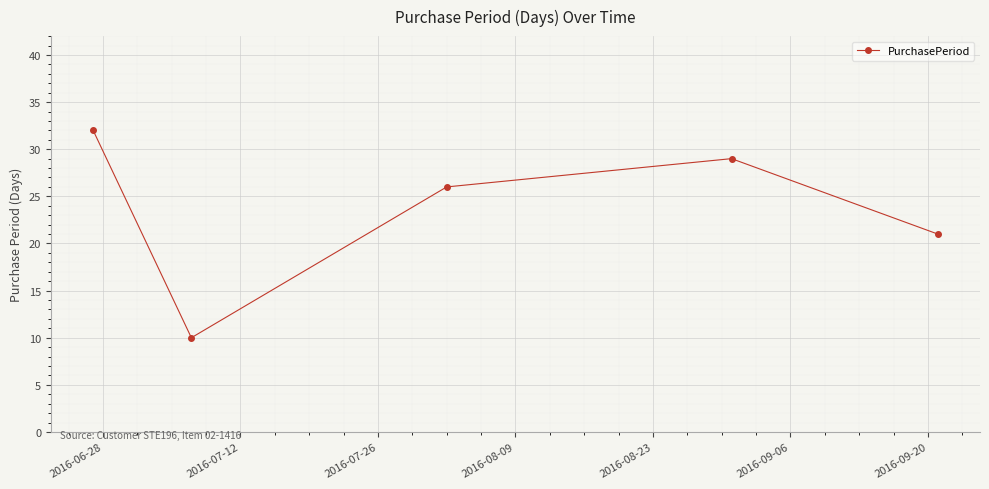

What is the greatest value displayed?

32